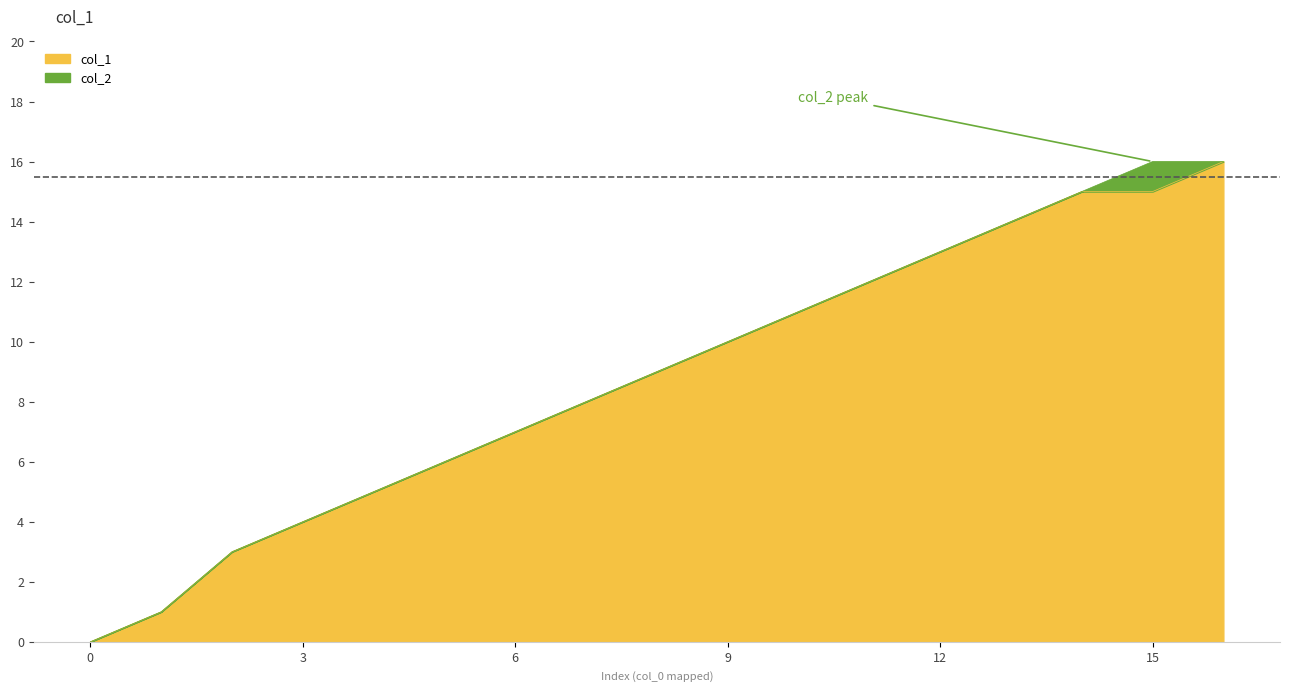

True or false: col_1 has a value of 7 at 6.

True